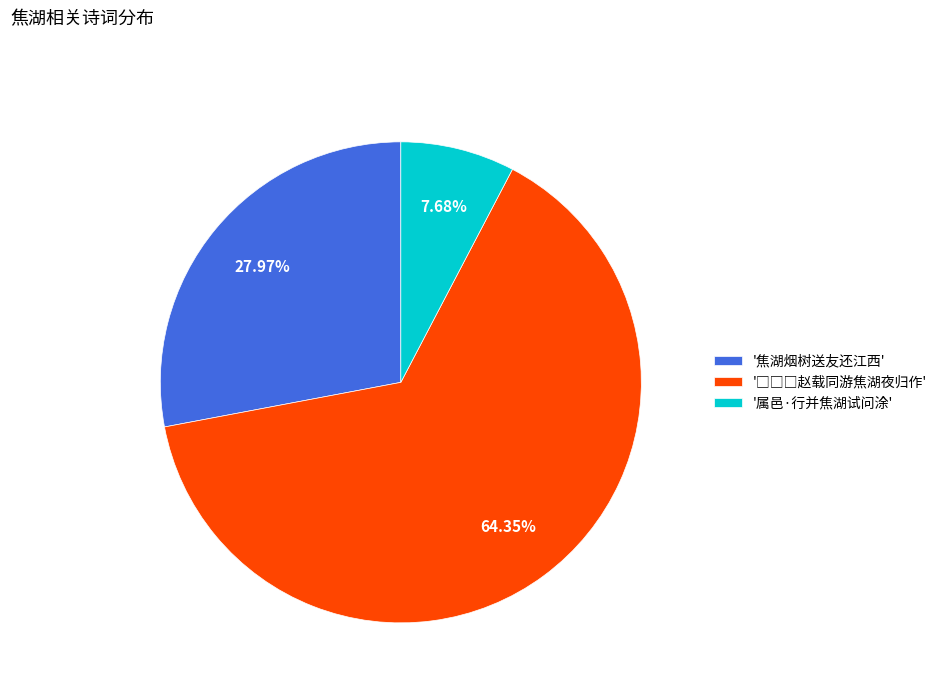

Which has a higher value, '属邑·行并焦湖试问涂' or '焦湖烟树送友还江西'?

'焦湖烟树送友还江西'